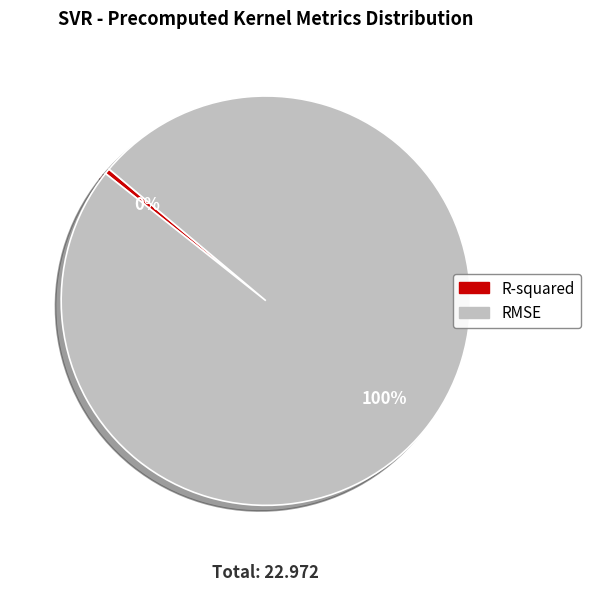

The RMSE slice represents 93% of the pie. True or false?

False